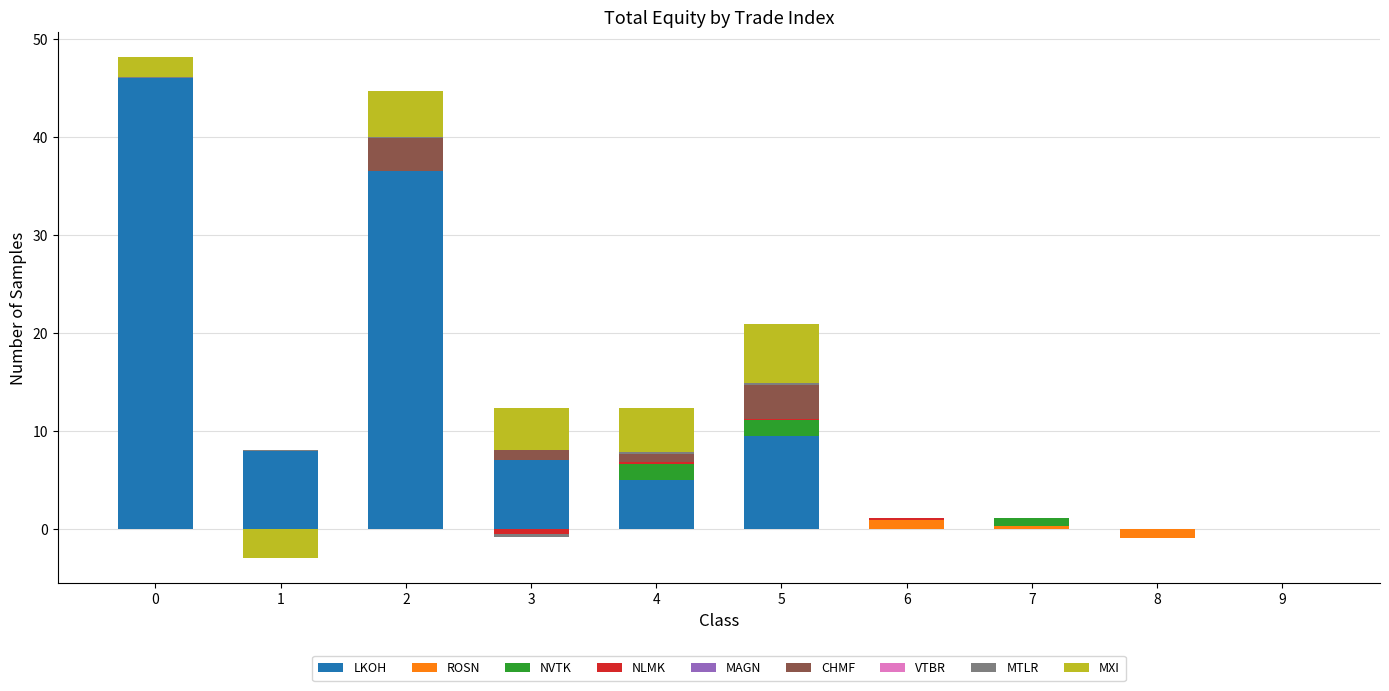

What is the smallest value displayed?

-3.0